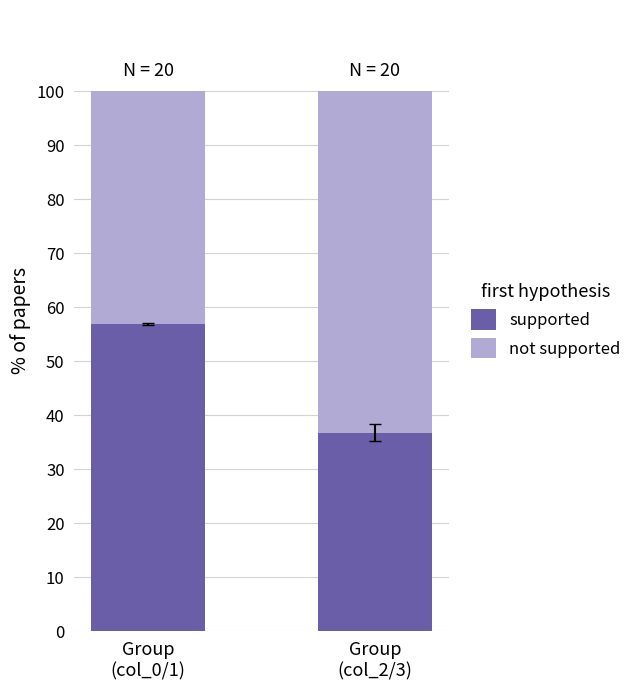

What is the difference between the maximum and minimum values in the supported series?

20.1